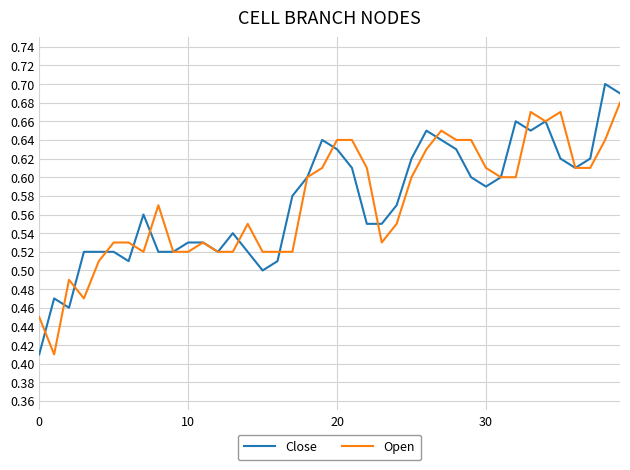

Rank the series by their maximum value, from highest to lowest.

Close, Open